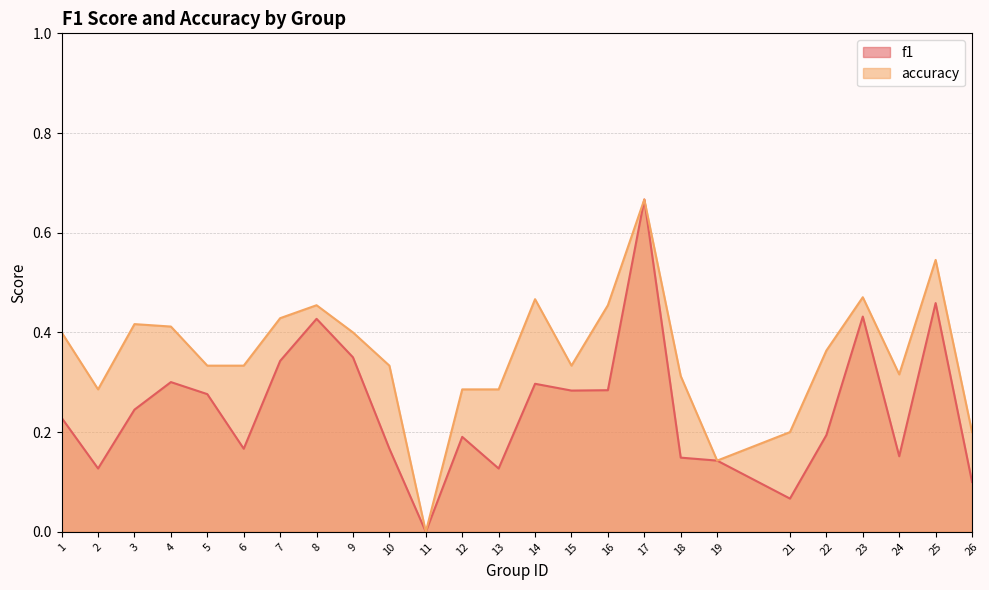

The value of f1 at 5 is 0.3. True or false?

True